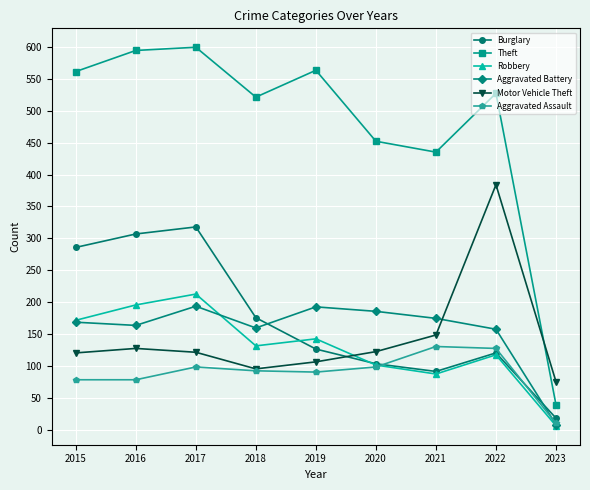

What are all the series names shown in the legend?

Burglary, Theft, Robbery, Aggravated Battery, Motor Vehicle Theft, Aggravated Assault